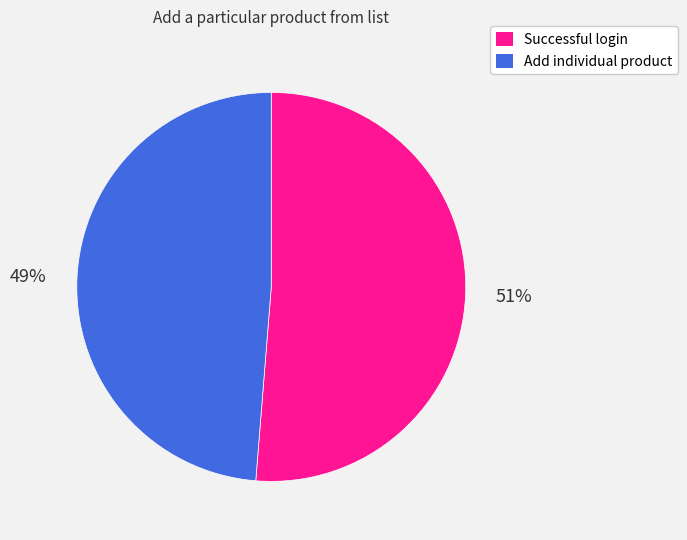

Does any single category account for the majority?

Yes